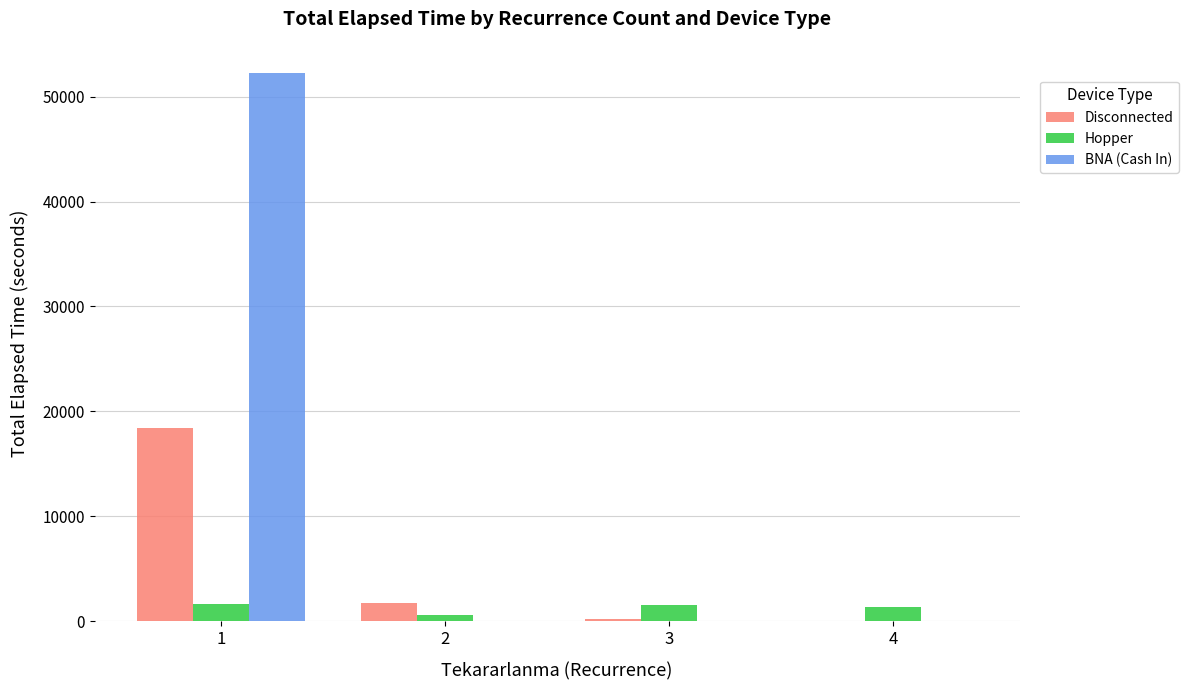

What is the highest value of the BNA (Cash In) series?

52230